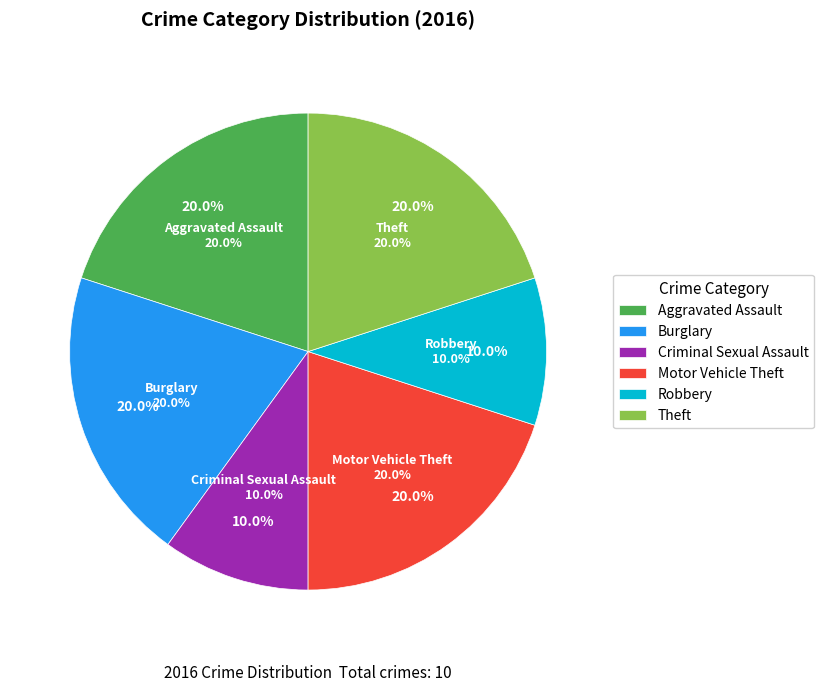

Count the number of slices in the pie.

8